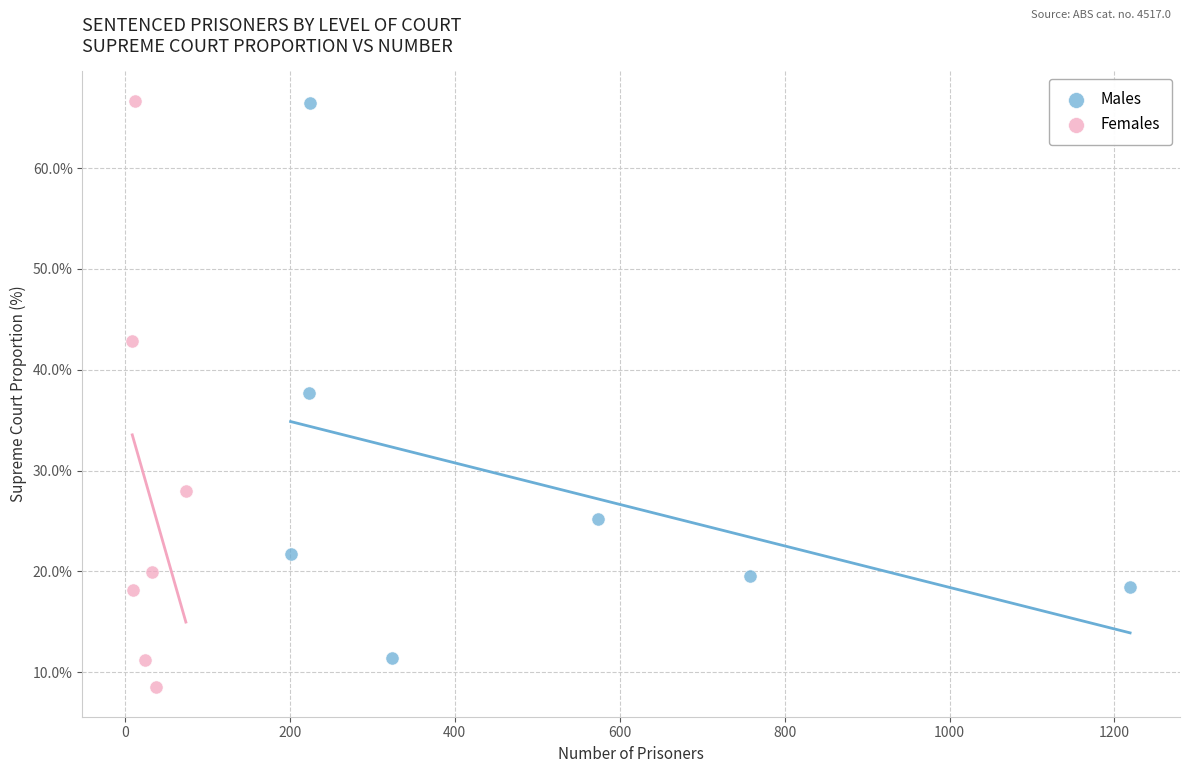

Which series contains the lowest Y value?

Females